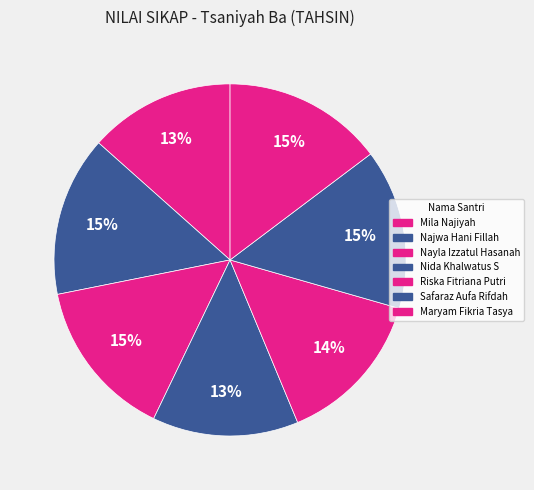

Is there a majority slice in this chart?

No